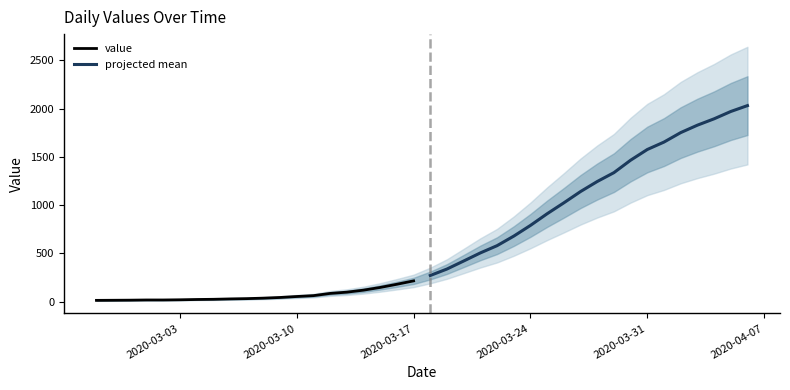

What is the maximum value for value?

215